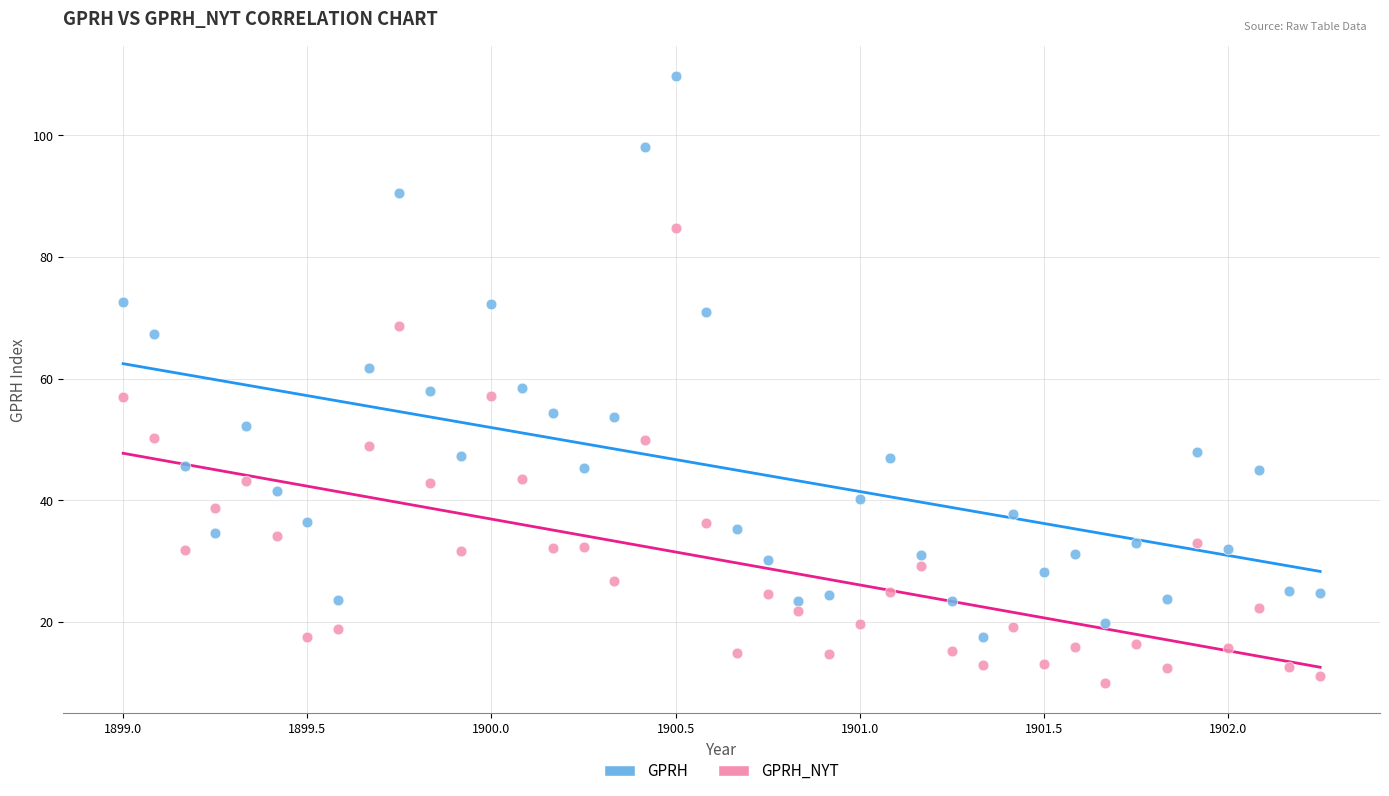

Which series has the widest spread of Y values?

GPRH